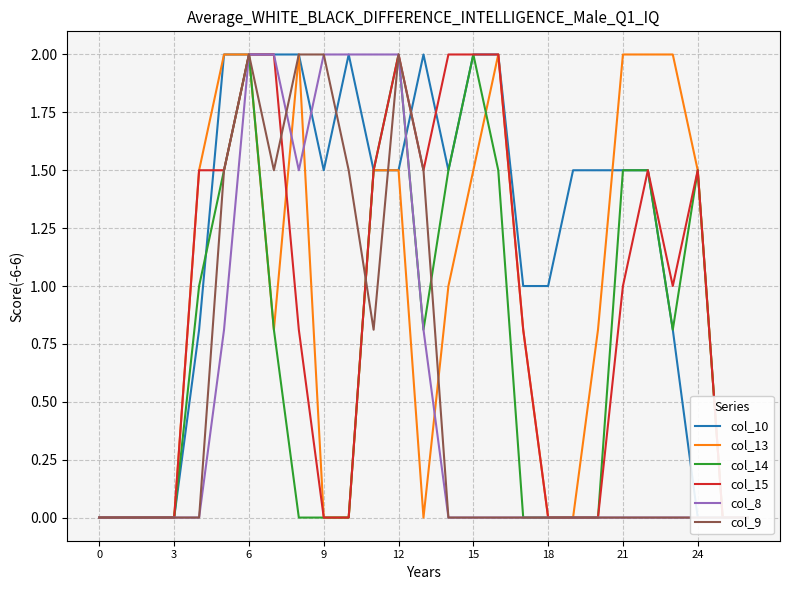

True or false: col_15 and col_14 cross at least once.

False